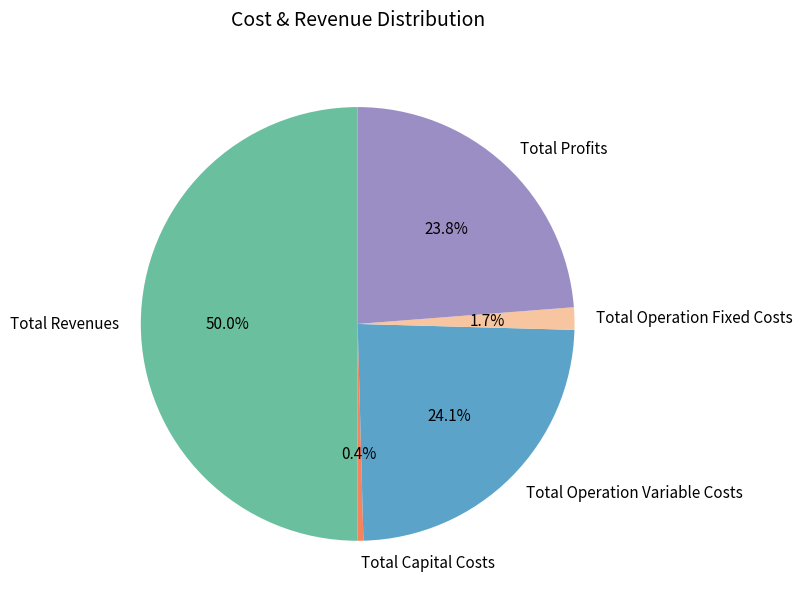

How many segments does this pie chart have?

5